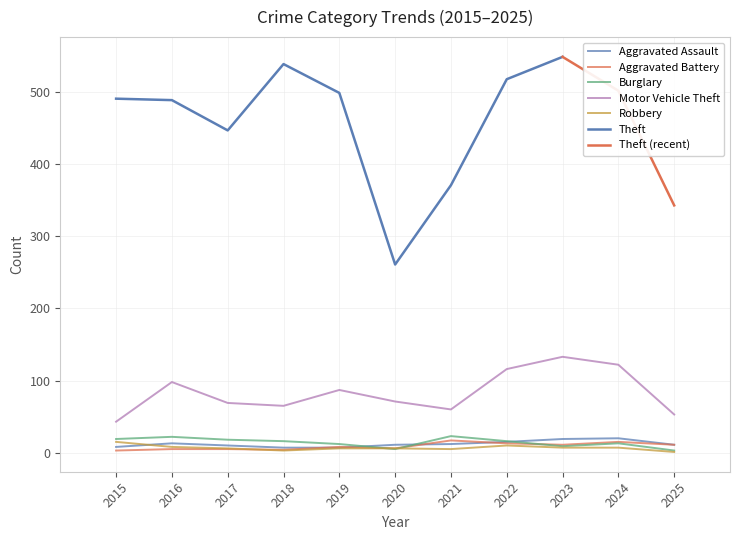

What is the difference between the Aggravated Battery values at 2023 and 2015?

8